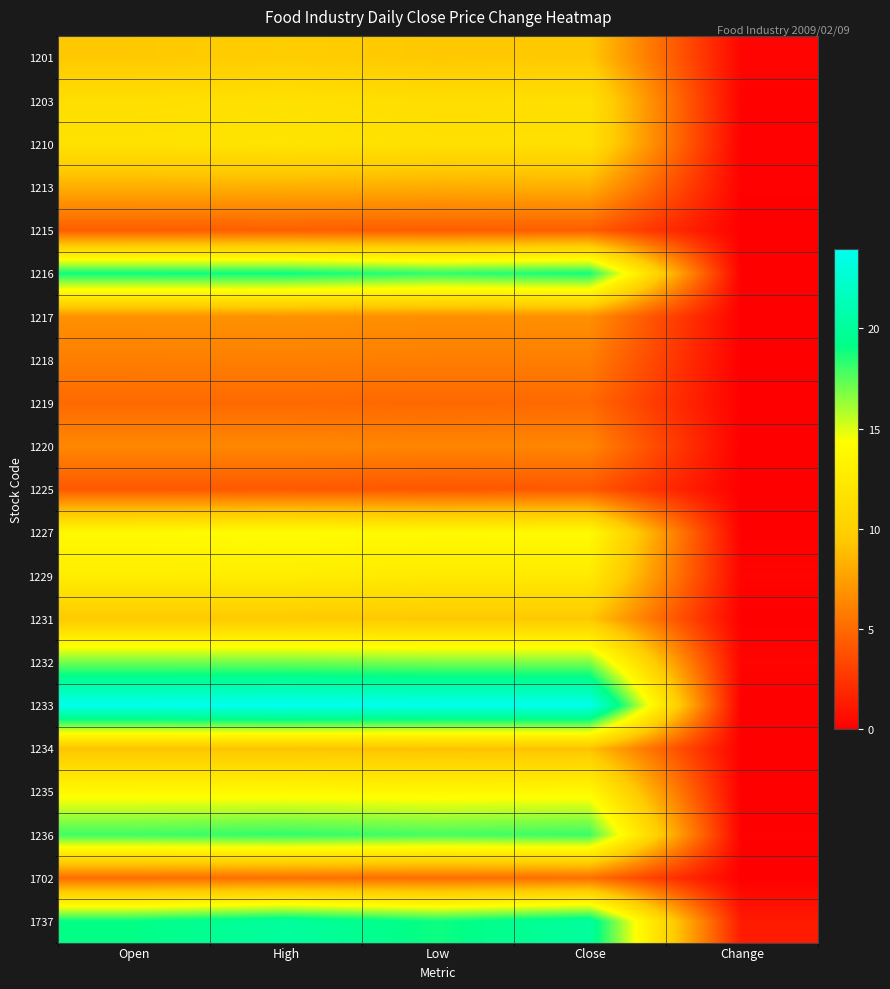

Reading left to right, transcribe all the data shown in this chart.

1201: Open=9.4	High=9.8	Low=9.4	Close=9.5	Change=0.3
1203: Open=11.3	High=11.6	Low=11.2	Close=11.4	Change=0.1
1210: Open=11.7	High=11.9	Low=11.5	Close=11.5	Change=0.1
1213: Open=8.3	High=8.3	Low=8.2	Close=8.3	Change=0.1
1215: Open=4.4	High=4.5	Low=4.4	Close=4.4	Change=0.0
1216: Open=18.9	High=18.9	Low=18.2	Close=18.8	Change=0.0
1217: Open=6.8	High=6.9	Low=6.7	Close=6.8	Change=0.1
1218: Open=6.0	High=6.0	Low=6.0	Close=6.0	Change=0.0
1219: Open=5.0	High=5.0	Low=4.9	Close=5.0	Change=0.0
1220: Open=6.4	High=6.4	Low=6.3	Close=6.3	Change=0.1
1225: Open=4.2	High=4.2	Low=4.1	Close=4.2	Change=0.0
1227: Open=13.9	High=14.1	Low=13.8	Close=13.9	Change=0.1
1229: Open=12.8	High=12.8	Low=12.4	Close=12.4	Change=0.2
1231: Open=9.5	High=9.5	Low=9.4	Close=9.4	Change=0.0
1232: Open=17.0	High=17.0	Low=16.8	Close=16.8	Change=0.2
1233: Open=23.8	High=23.9	Low=23.8	Close=23.8	Change=0.0
1234: Open=9.2	High=9.2	Low=9.1	Close=9.1	Change=0.0
1235: Open=13.8	High=13.8	Low=13.7	Close=13.8	Change=0.0
1236: Open=18.0	High=18.2	Low=17.9	Close=18.1	Change=0.1
1702: Open=5.2	High=5.2	Low=5.2	Close=5.2	Change=0.1
1737: Open=19.1	High=20.1	Low=18.9	Close=20.1	Change=1.3